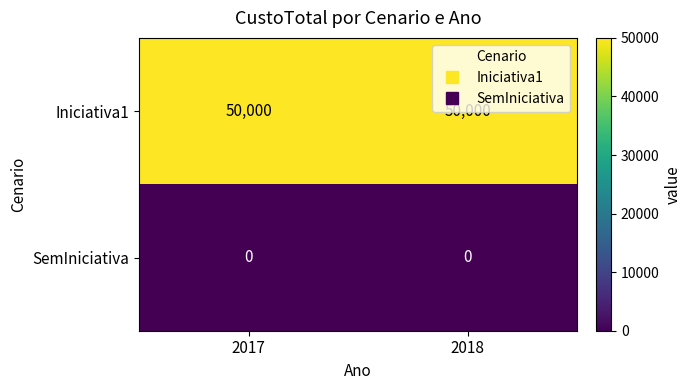

The value of Iniciativa1 at 2017 is 50000. True or false?

True